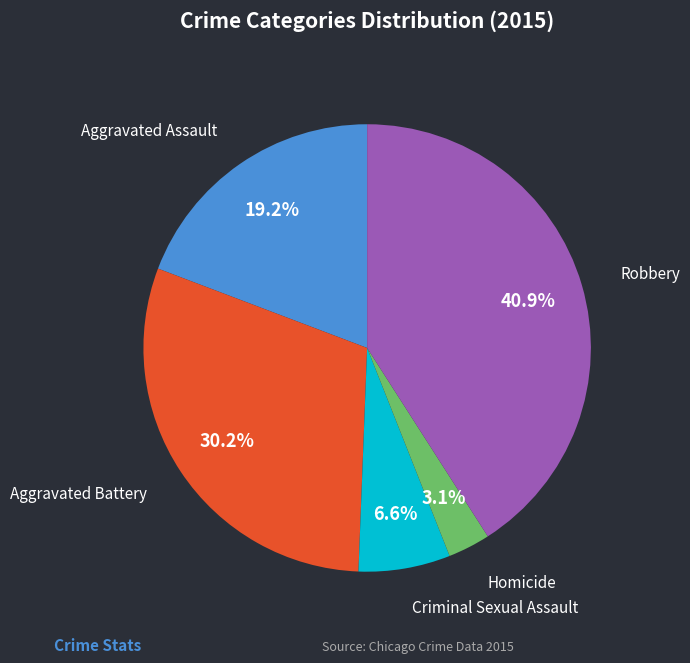

To the nearest percent, what is the average slice percentage?

20%